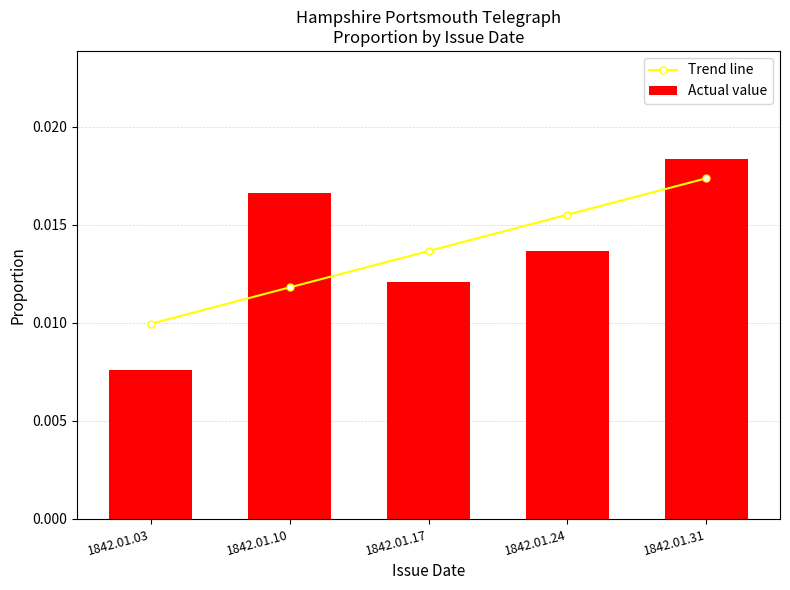

The Actual value series shows 0.0 at 1842.01.10. True or false?

True